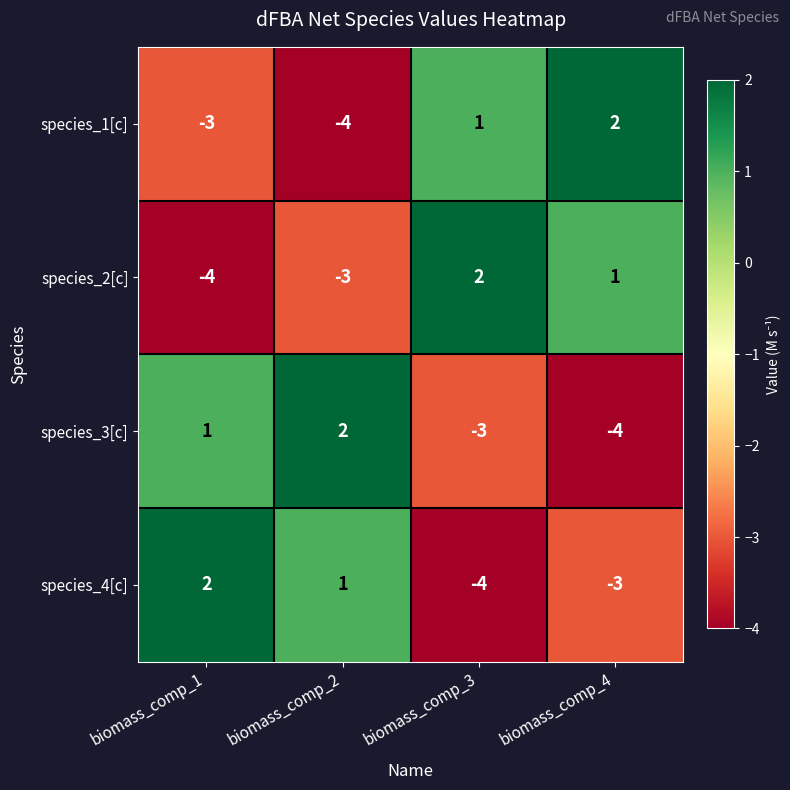

Reading left to right, transcribe all the data shown in this chart.

species_1[c]: -3	-4	1	2
species_2[c]: -4	-3	2	1
species_3[c]: 1	2	-3	-4
species_4[c]: 2	1	-4	-3